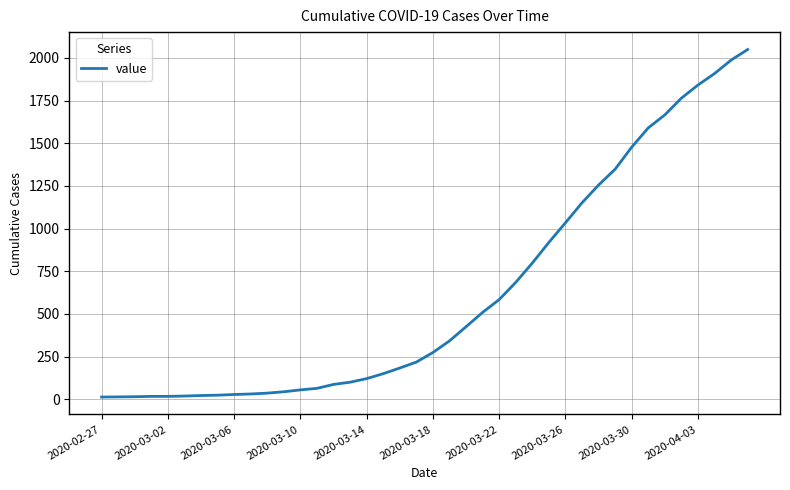

What is the greatest value displayed?

2049